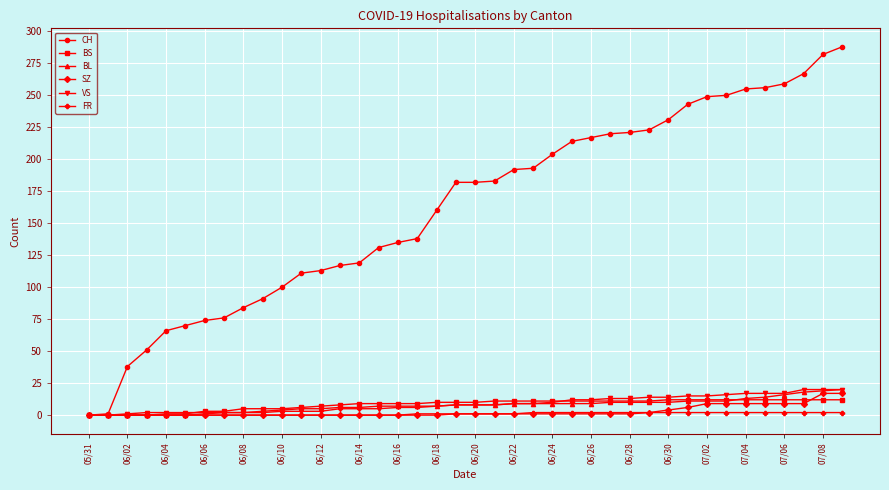

Which series has the widest spread of values?

CH